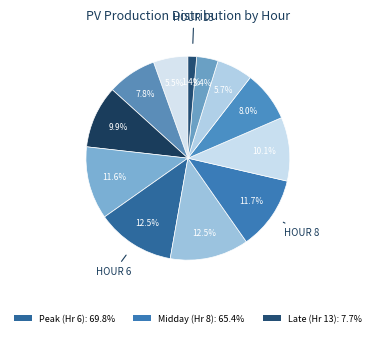

Which slice is the largest?

7